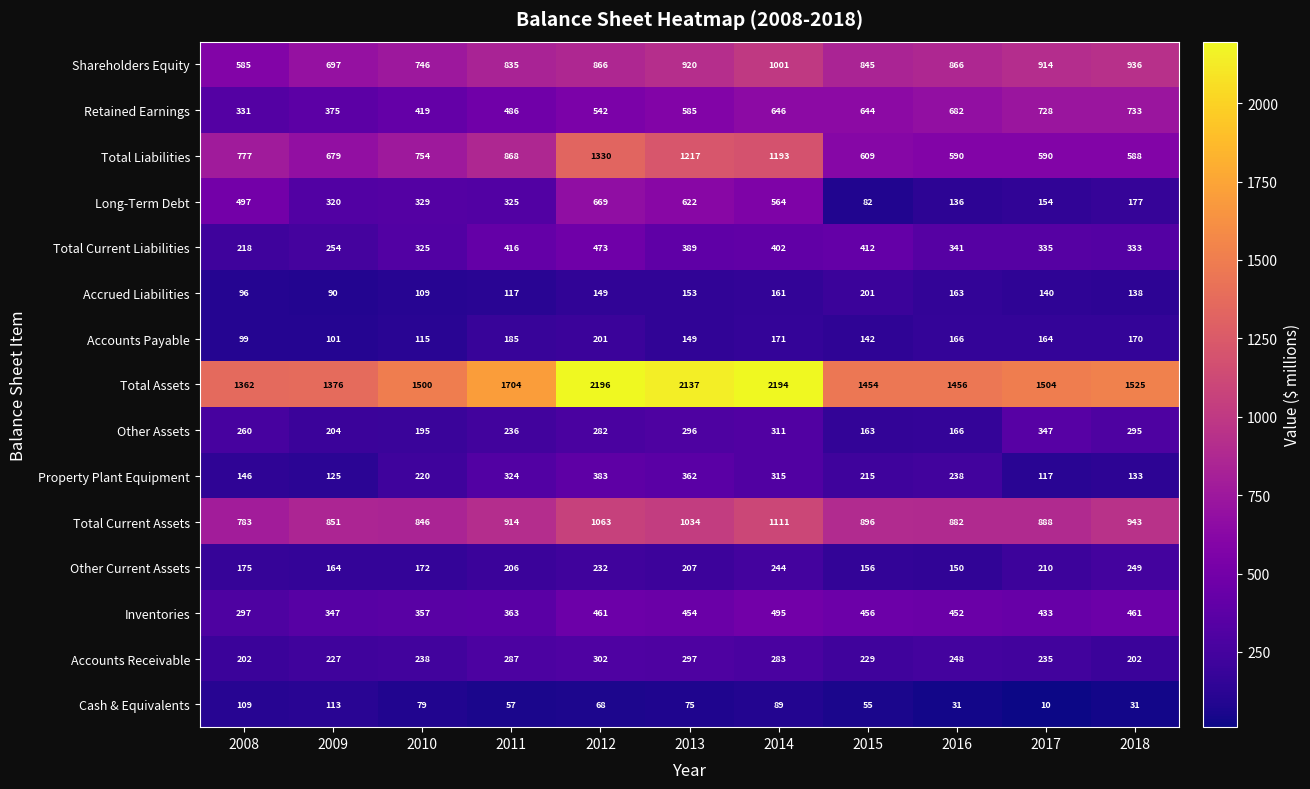

The value of Total Current Liabilities at 2015 is 284. True or false?

False